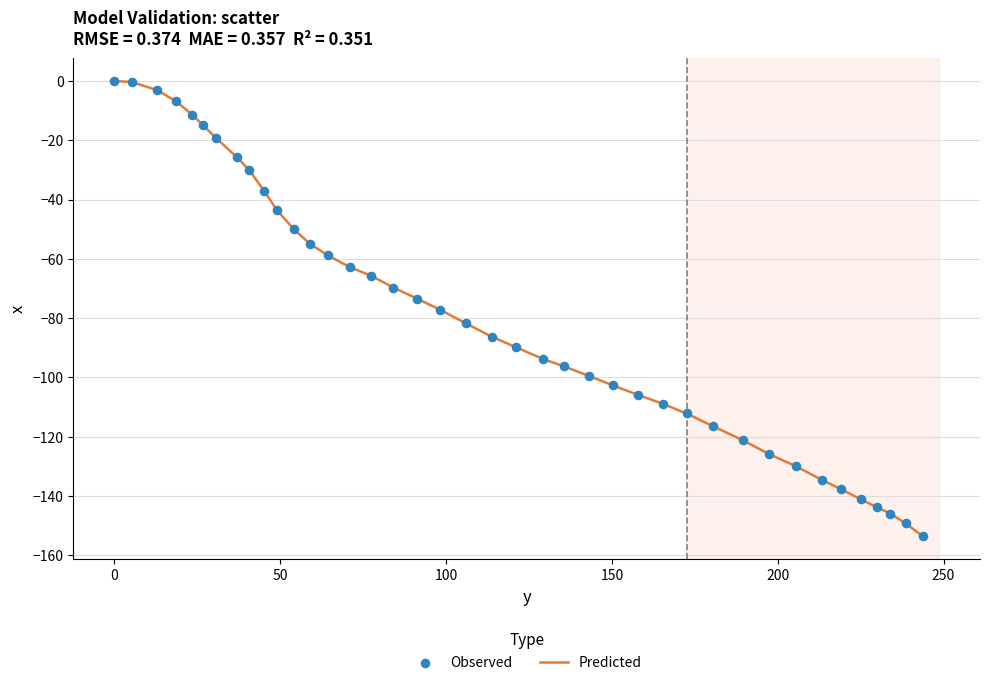

What is the smallest value displayed?

-153.6